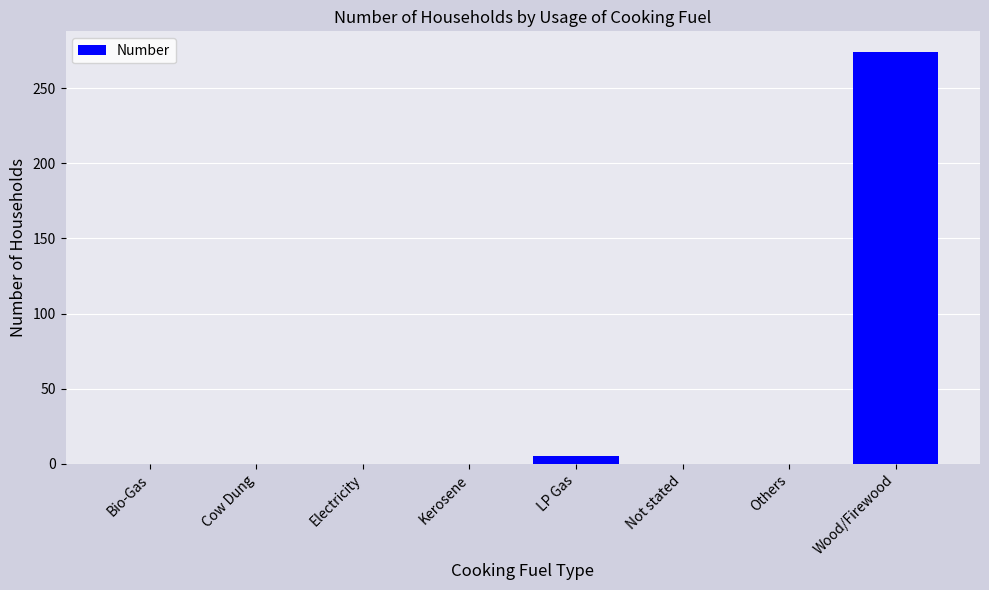

Reading left to right, list all the values displayed in this chart.

Bio-Gas=0	Cow Dung=0	Electricity=0	Kerosene=0	LP Gas=5	Not stated=0	Others=0	Wood/Firewood=274